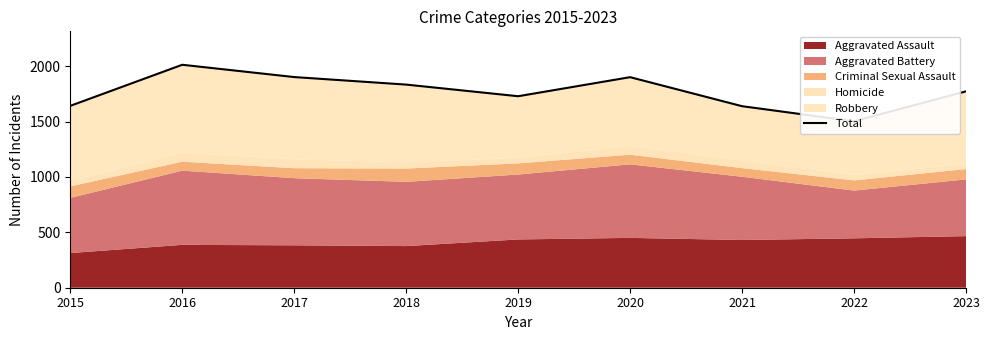

How many interior local peaks (higher than both neighbors) does the data have?

2